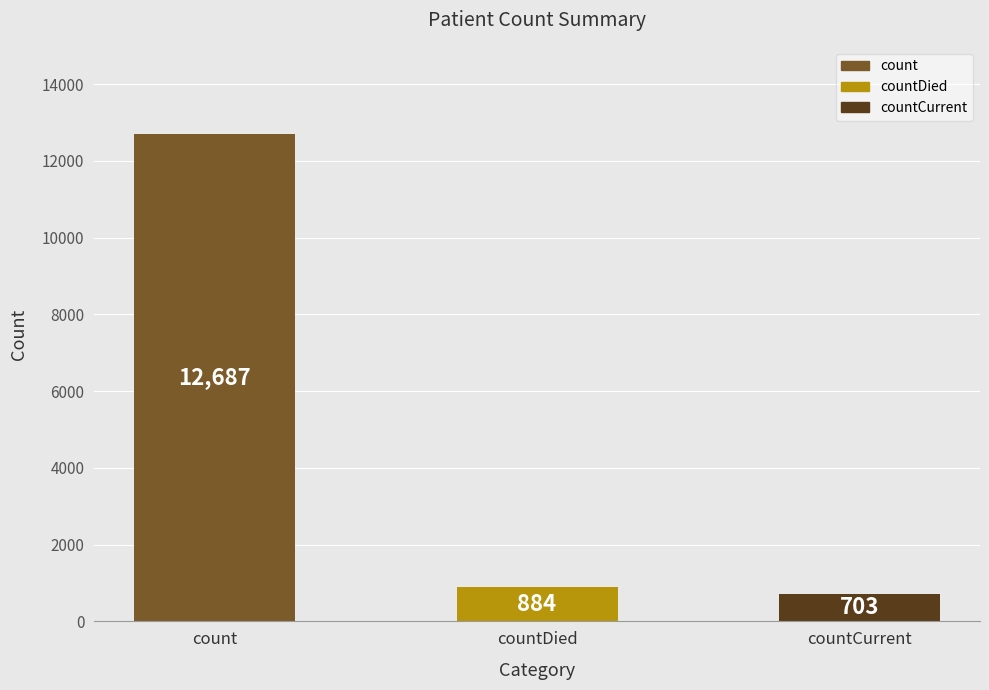

Reading right to left, list all the values displayed in this chart.

countCurrent=703	countDied=884	count=12687